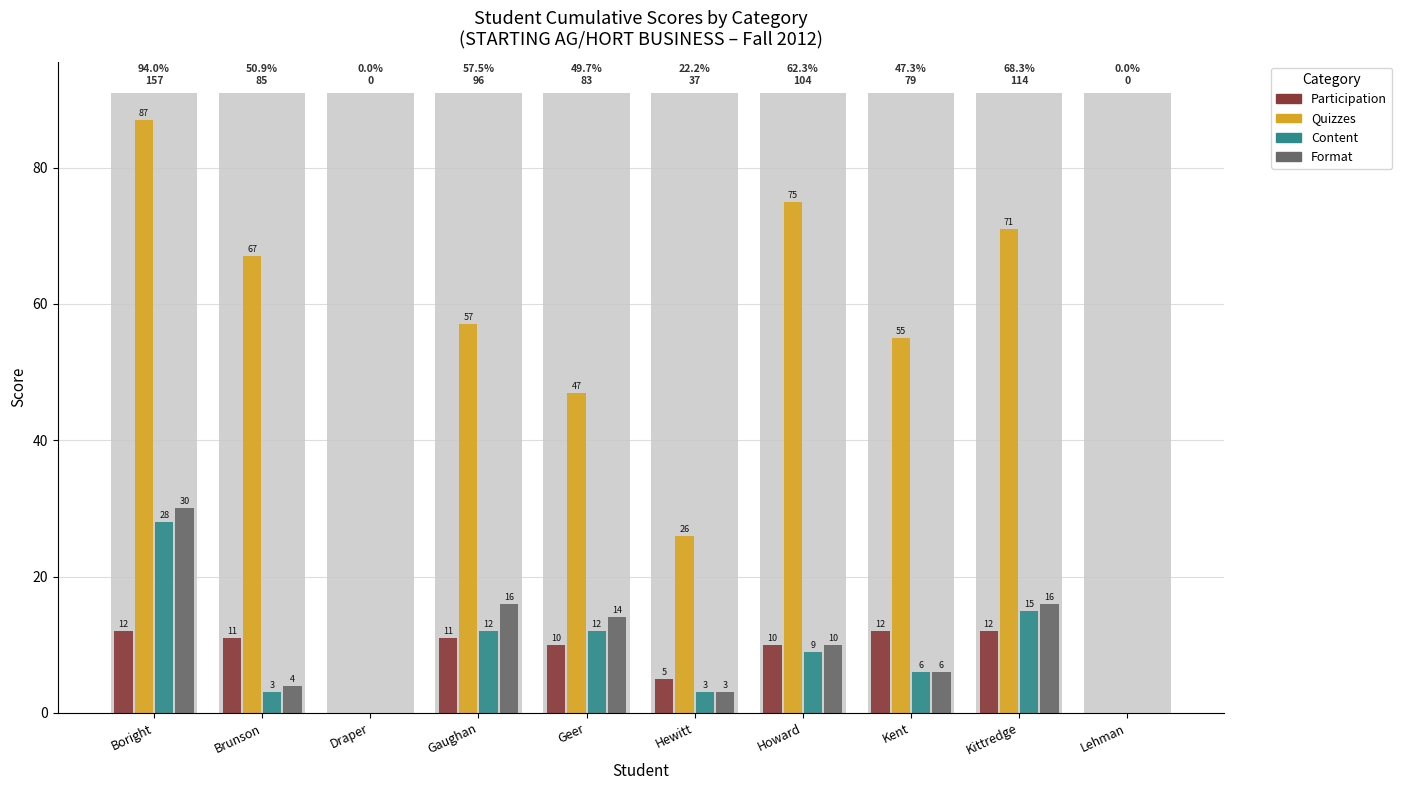

The value of Participation at Gaughan is 11. True or false?

True